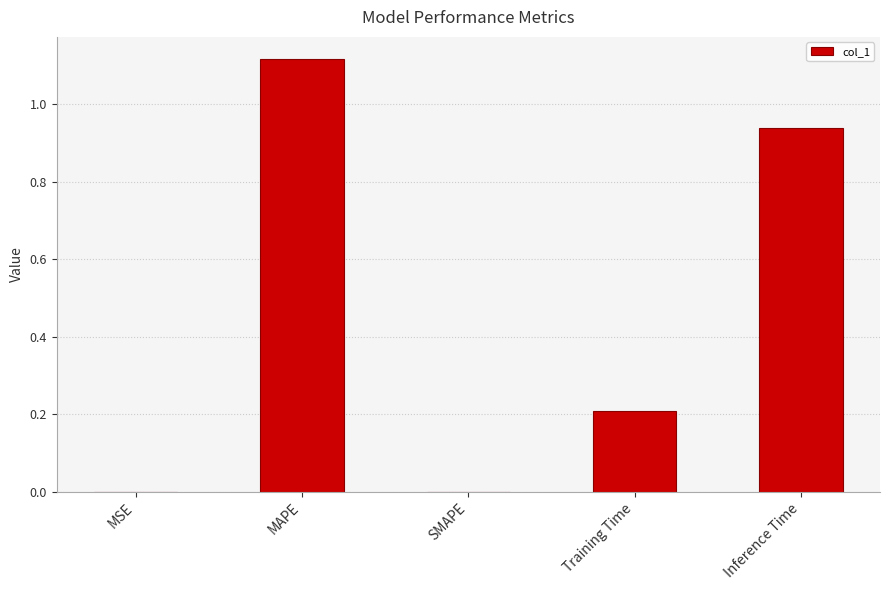

Are the bars horizontal?

No